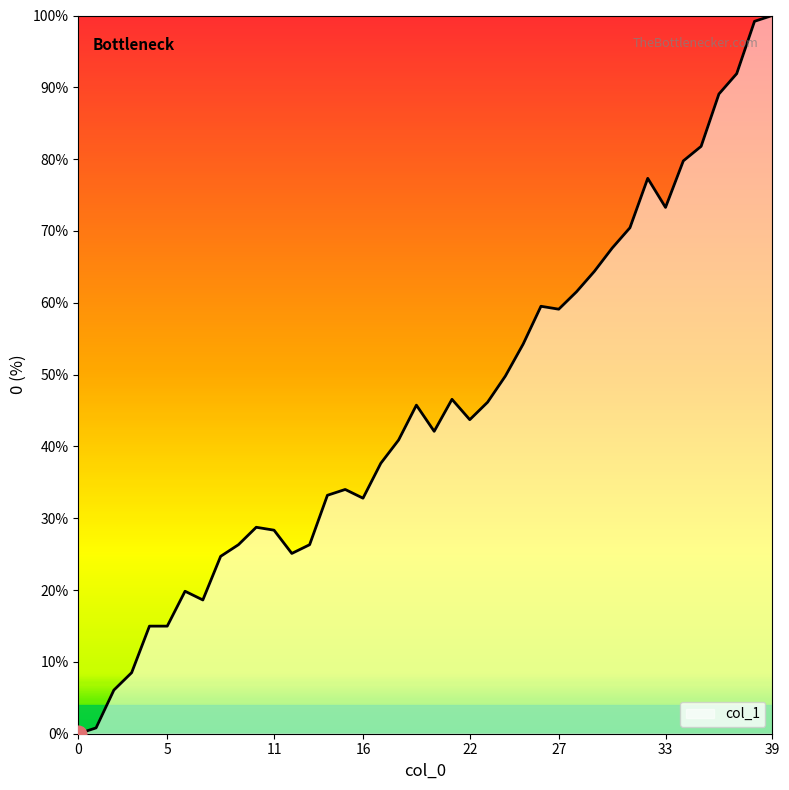

What is the difference between the maximum and minimum values?

100.0